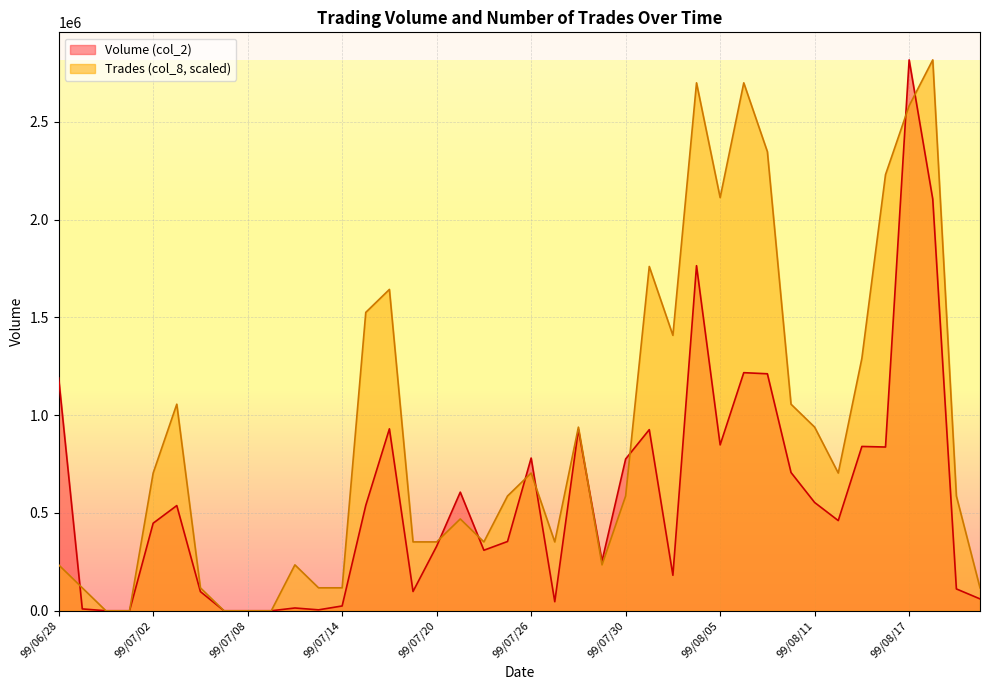

Where is the first local minimum for Trades (col_8)?

99/07/22